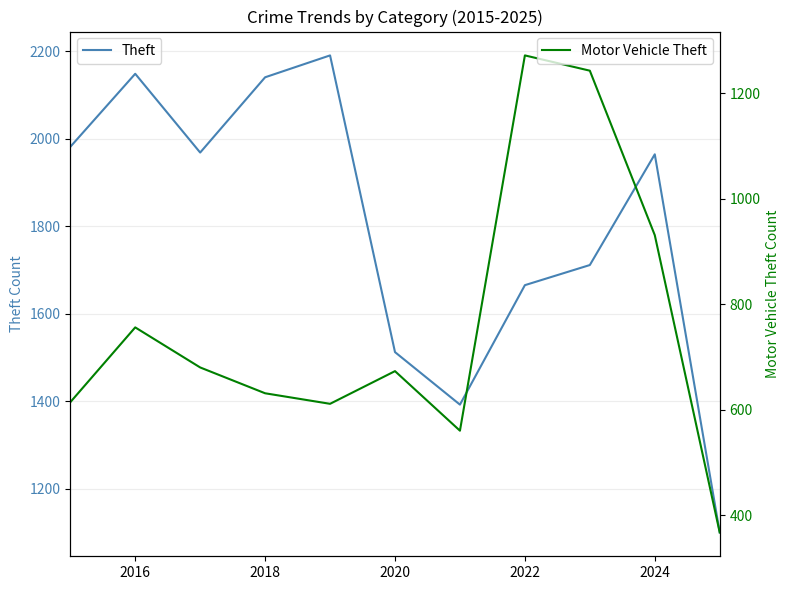

The value of Motor Vehicle Theft at 2022 is 1272. True or false?

True